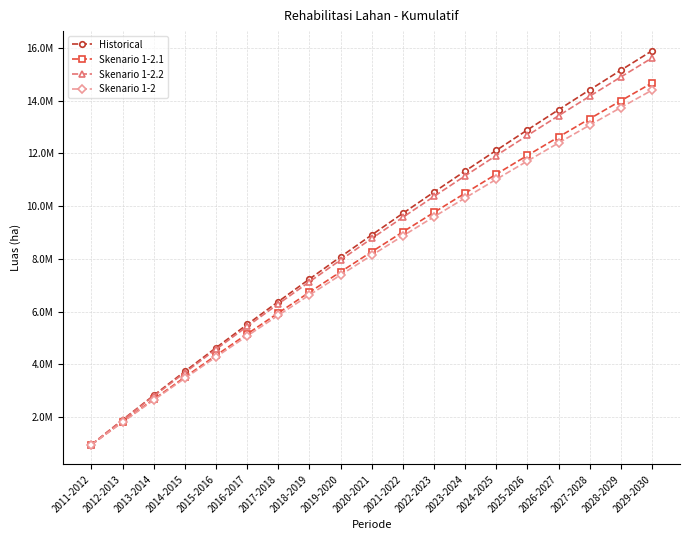

Which series has the largest total across all categories?

Historical